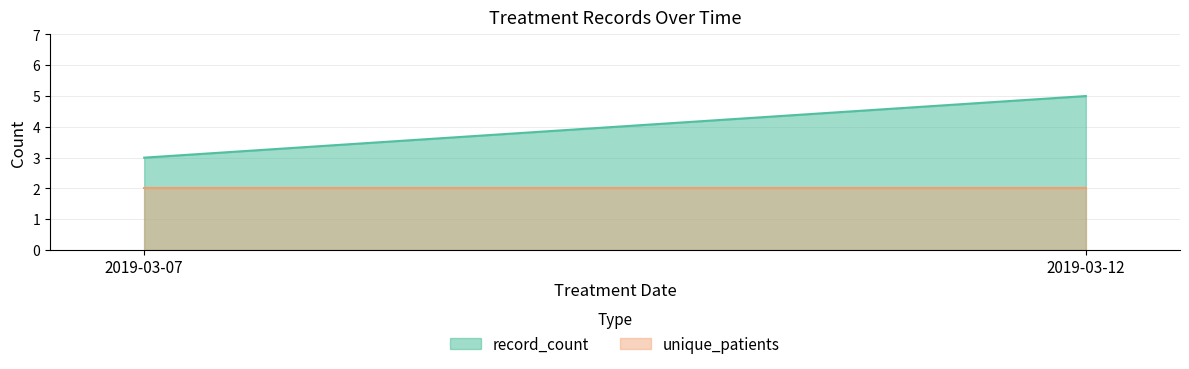

Rank the categories by unique_patients value from highest to lowest.

2019-03-07, 2019-03-12